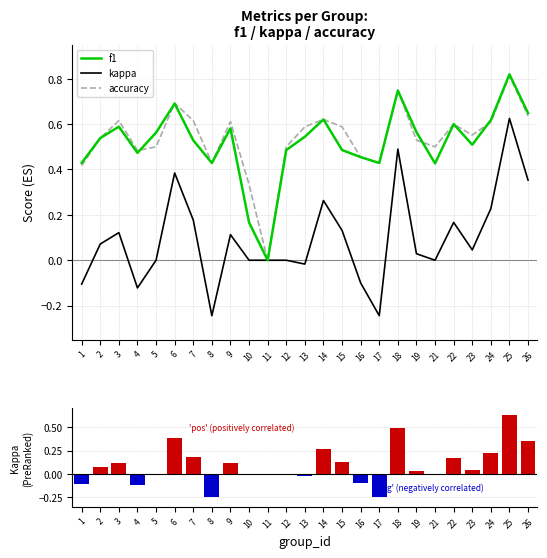

Reading right to left, transcribe all the data shown in this chart.

f1: 26=0.6	25=0.8	24=0.6	23=0.5	22=0.6	21=0.4	19=0.6	18=0.7	17=0.4	16=0.5	15=0.5	14=0.6	13=0.5	12=0.5	11=0.0	10=0.2	9=0.6	8=0.4	7=0.5	6=0.7	5=0.6	4=0.5	3=0.6	2=0.5	1=0.4
kappa: 26=0.4	25=0.6	24=0.2	23=0.0	22=0.2	21=0.0	19=0.0	18=0.5	17=-0.2	16=-0.1	15=0.1	14=0.3	13=-0.0	12=0.0	11=0.0	10=0.0	9=0.1	8=-0.2	7=0.2	6=0.4	5=0.0	4=-0.1	3=0.1	2=0.1	1=-0.1
accuracy: 26=0.6	25=0.8	24=0.6	23=0.6	22=0.6	21=0.5	19=0.5	18=0.8	17=0.4	16=0.5	15=0.6	14=0.6	13=0.6	12=0.5	11=0.0	10=0.3	9=0.6	8=0.4	7=0.6	6=0.7	5=0.5	4=0.5	3=0.6	2=0.5	1=0.4
kappa (ranked): 26=0.4	25=0.6	24=0.2	23=0.0	22=0.2	21=0.0	19=0.0	18=0.5	17=-0.2	16=-0.1	15=0.1	14=0.3	13=-0.0	12=0.0	11=0.0	10=0.0	9=0.1	8=-0.2	7=0.2	6=0.4	5=0.0	4=-0.1	3=0.1	2=0.1	1=-0.1